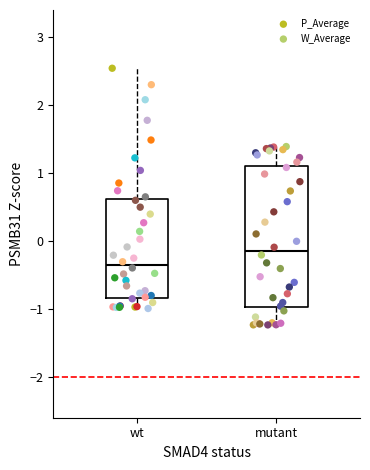

Where is the upper edge of the box for mutant on the y-axis? The values are not printed on the chart, so give them approximately, as read against the axis.

1.1